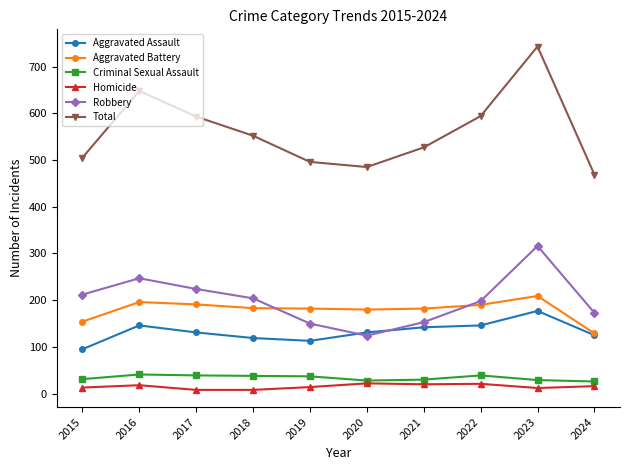

At which category is the sum across all series the highest?

2023